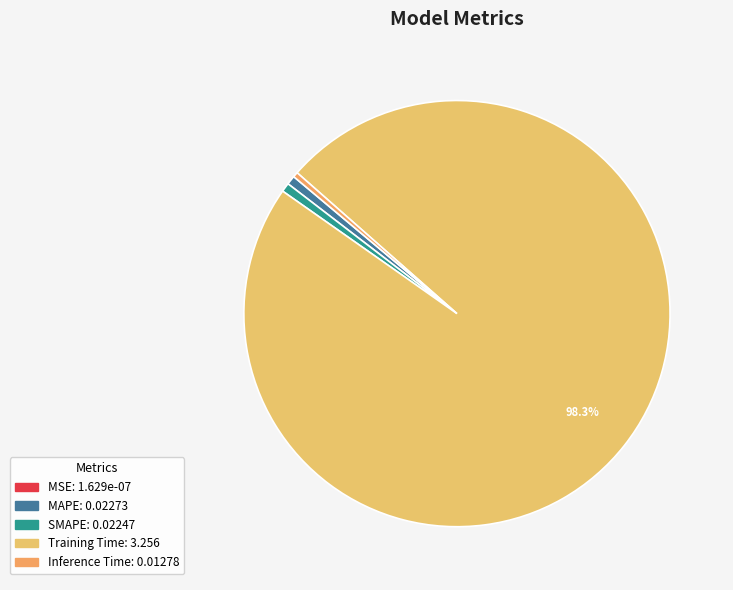

What is the majority slice?

Training Time